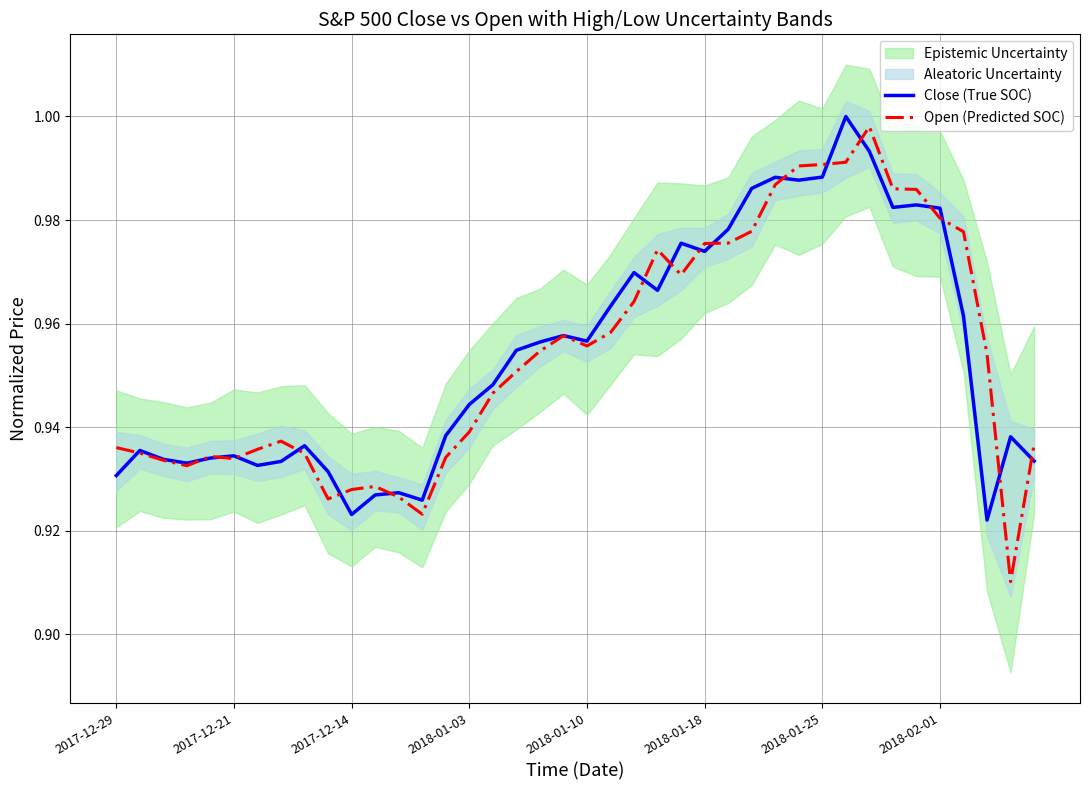

What is the total value across all series at 2018-01-10?

1.9